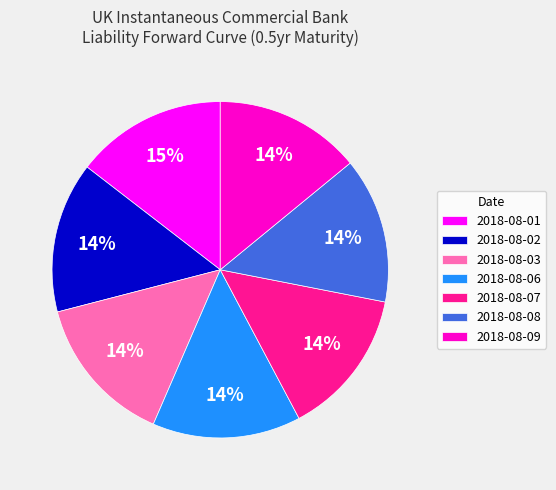

To the nearest percent, what percentage of the pie is 2018-08-07?

14%